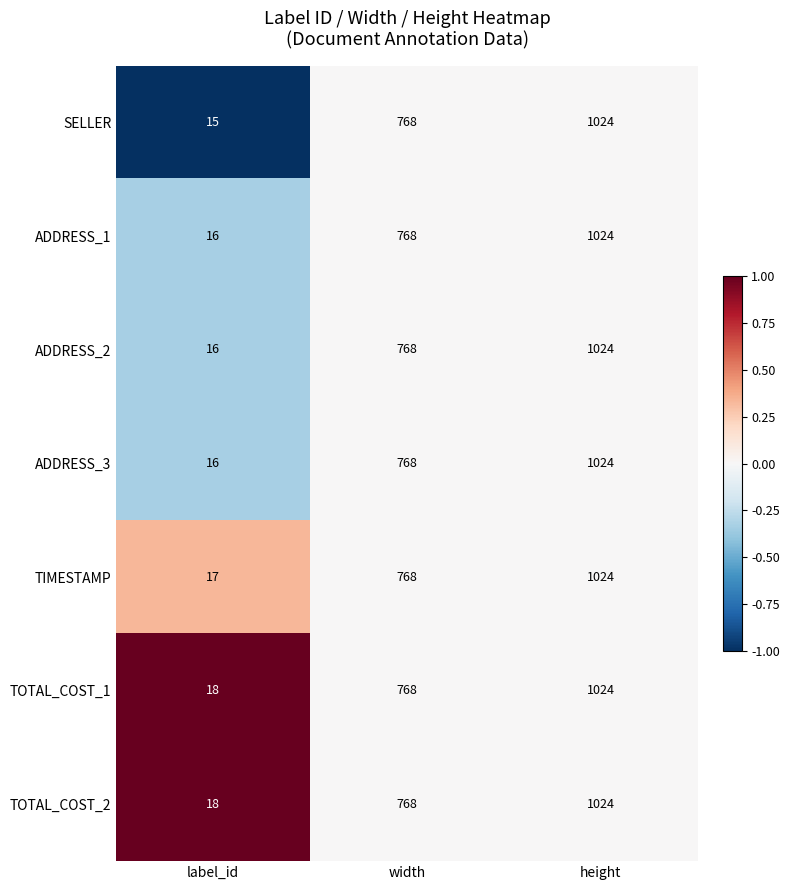

At which category does the chart reach its minimum across all series?

label_id